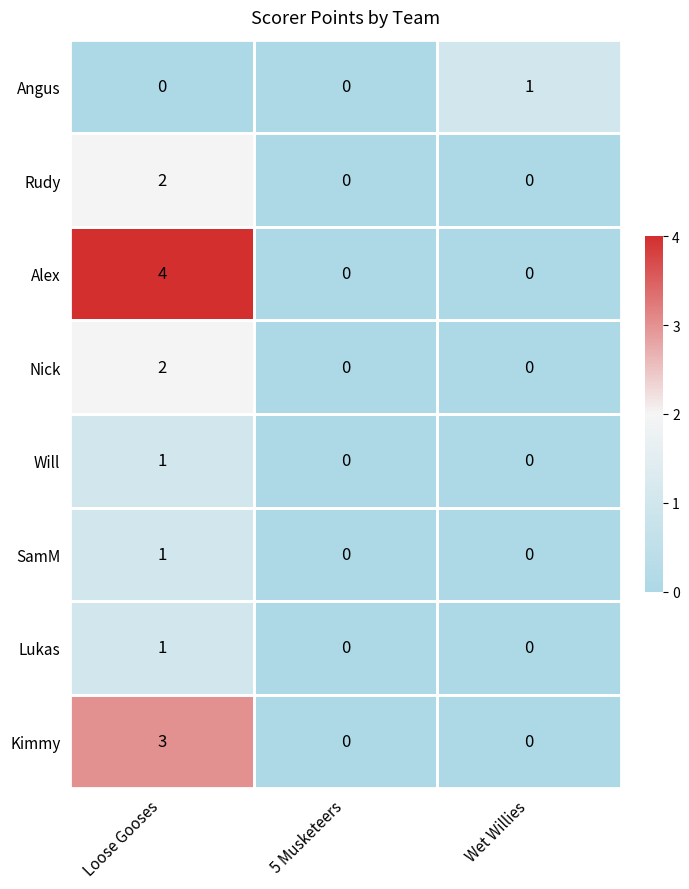

At which label does Kimmy reach its peak?

Loose Gooses